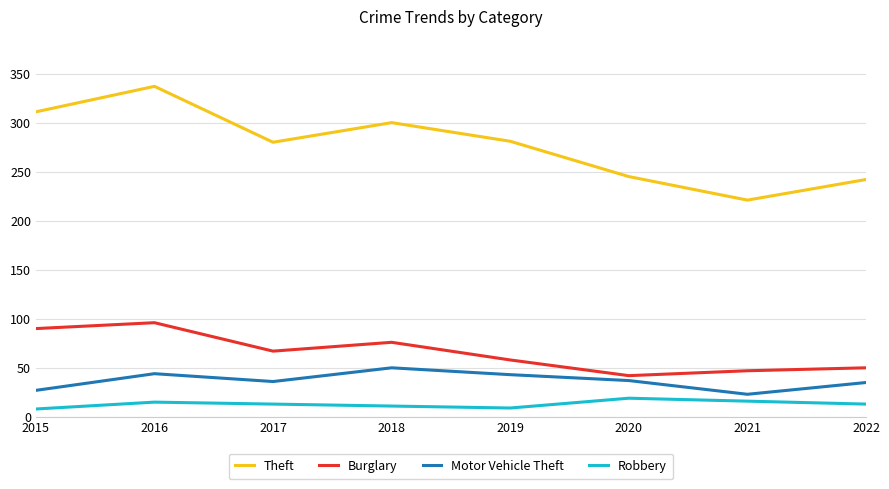

Does the chart display data point markers on the line(s)?

No